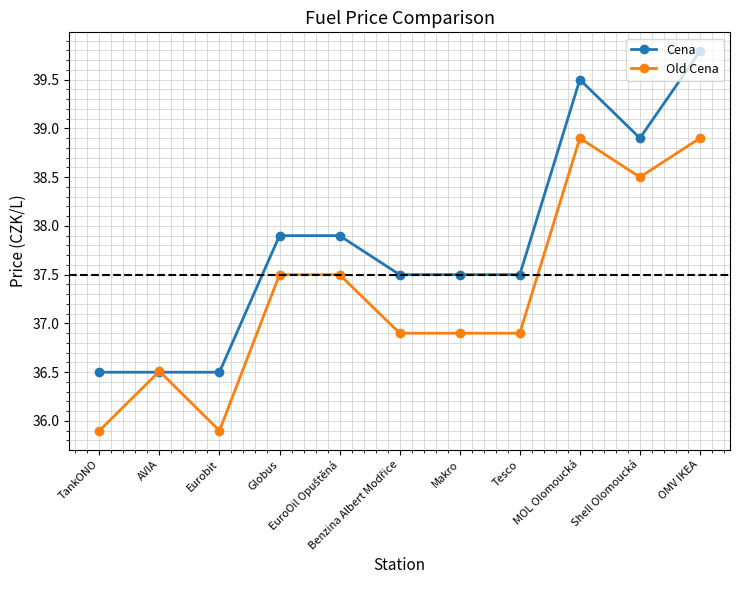

What is the sum of all Old Cena values?

410.3